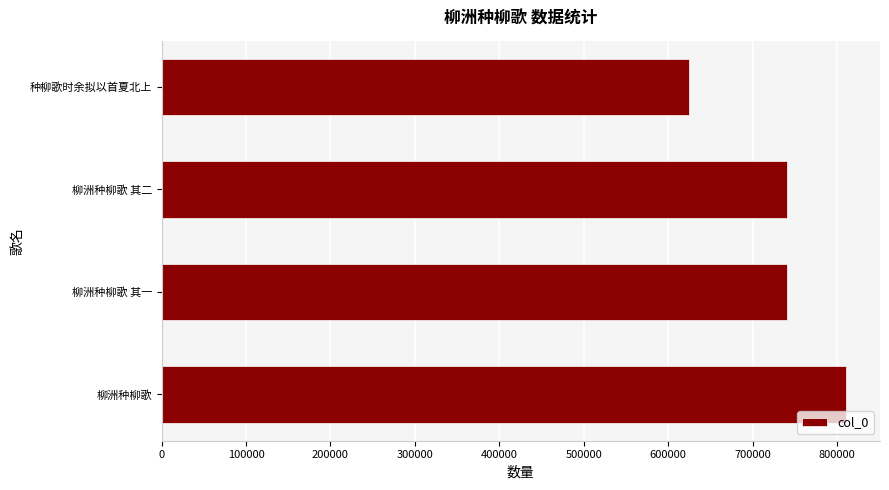

What is the approximate value at 柳洲种柳歌, to the nearest 50?

810500